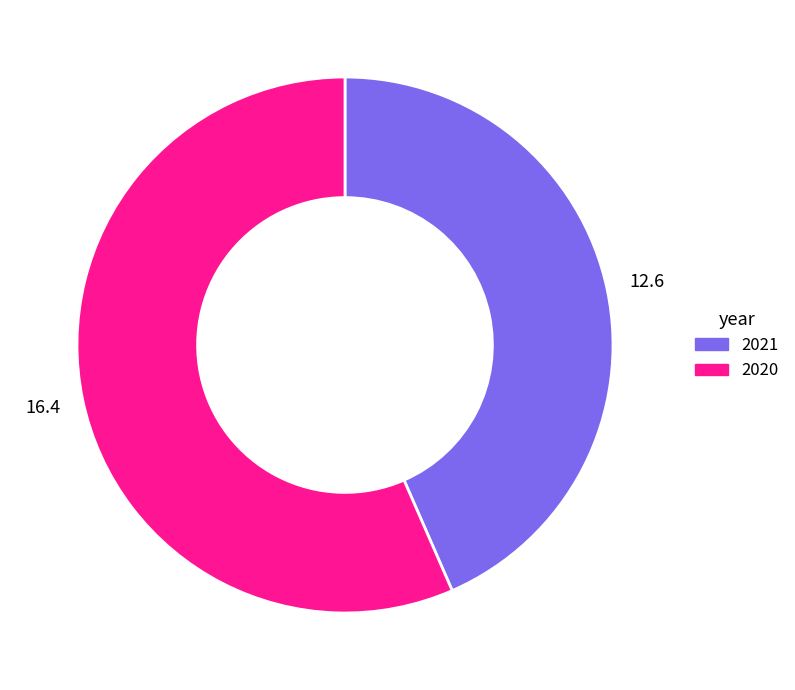

Is the sum of 2020 and 2021 greater than half?

Yes